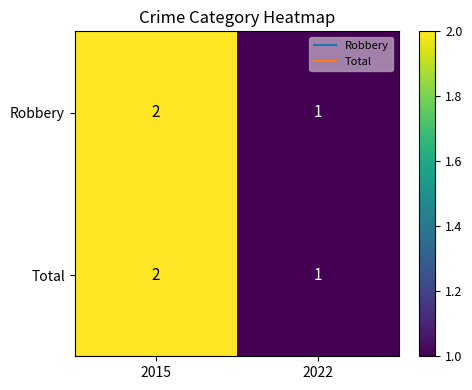

List the labels in order of Robbery value, largest first.

2015, 2022